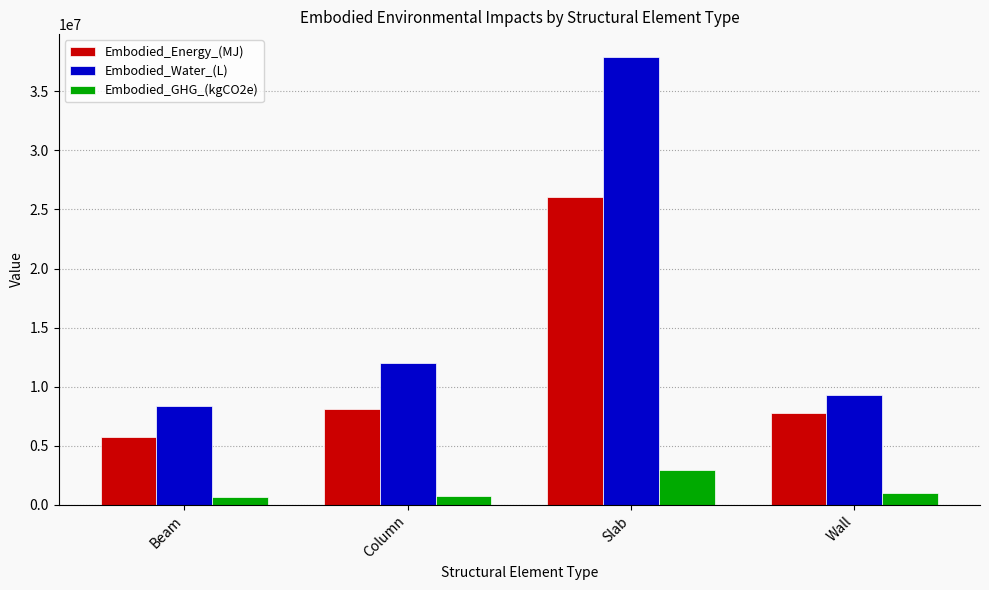

List the series in order of their overall mean, lowest first.

Embodied_GHG_(kgCO2e), Embodied_Energy_(MJ), Embodied_Water_(L)